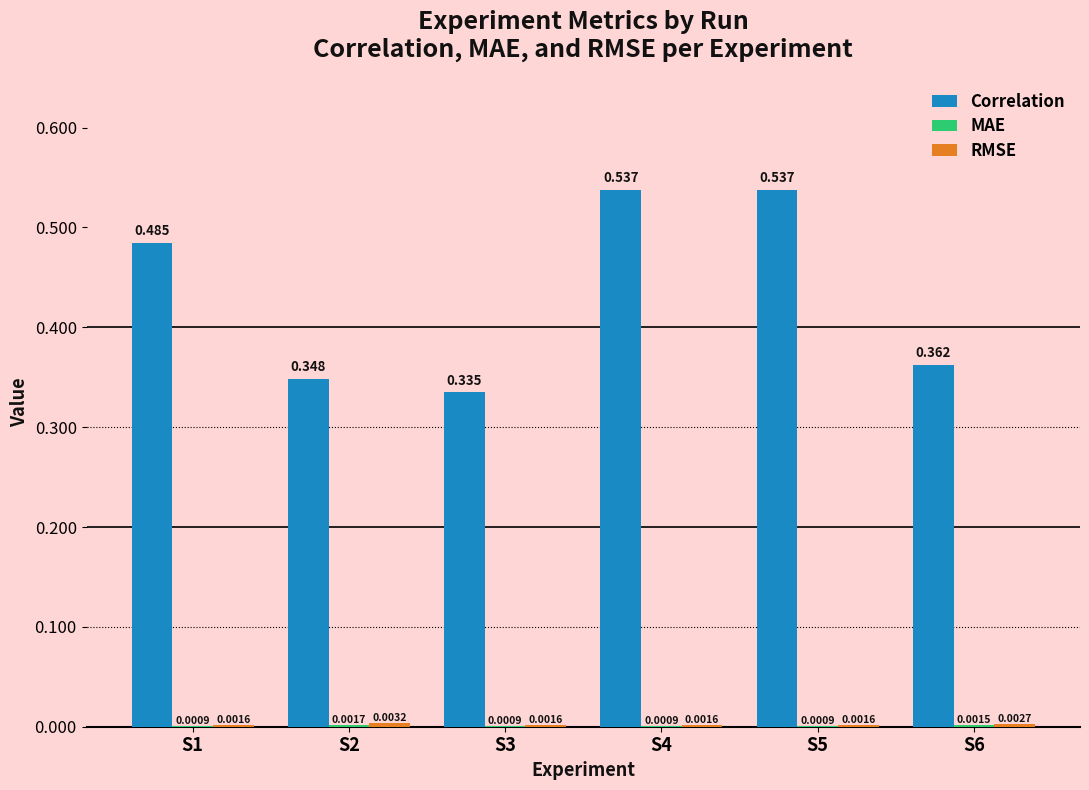

Which series has the largest total across all categories?

Correlation